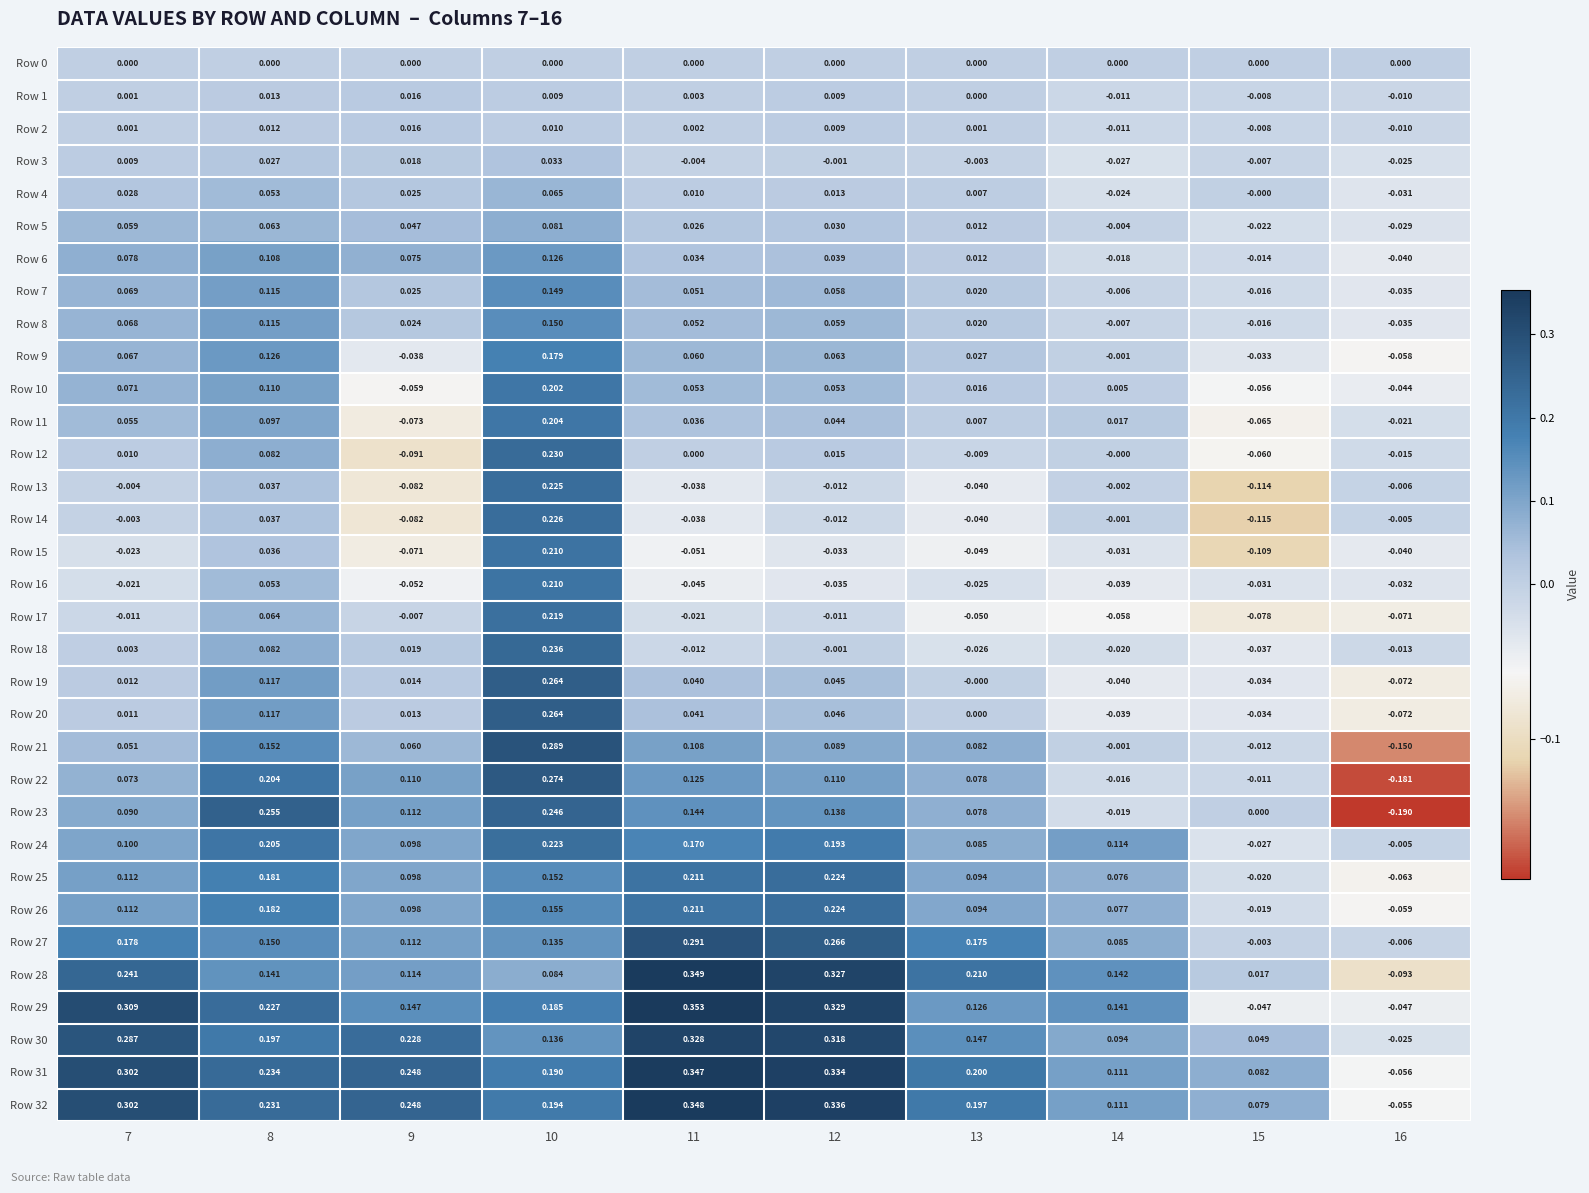

Count the number of data series in this chart.

33